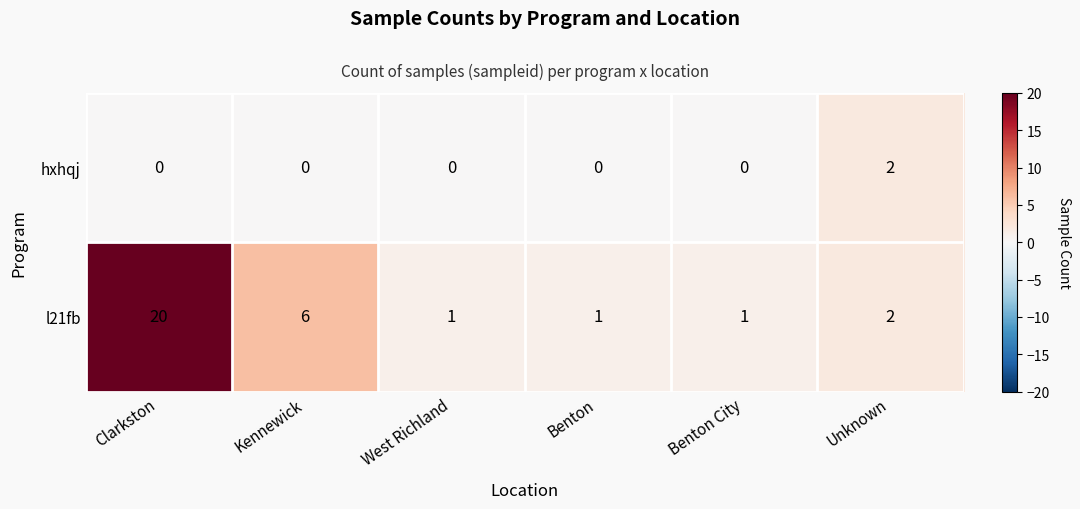

Which series has the largest total across all categories?

l21fb